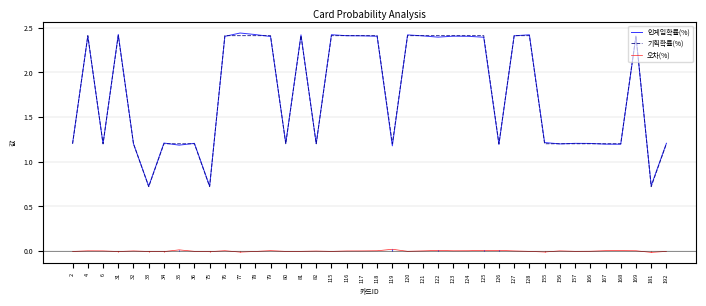

At which category does 인게임확률(%) reach its first local valley?

6